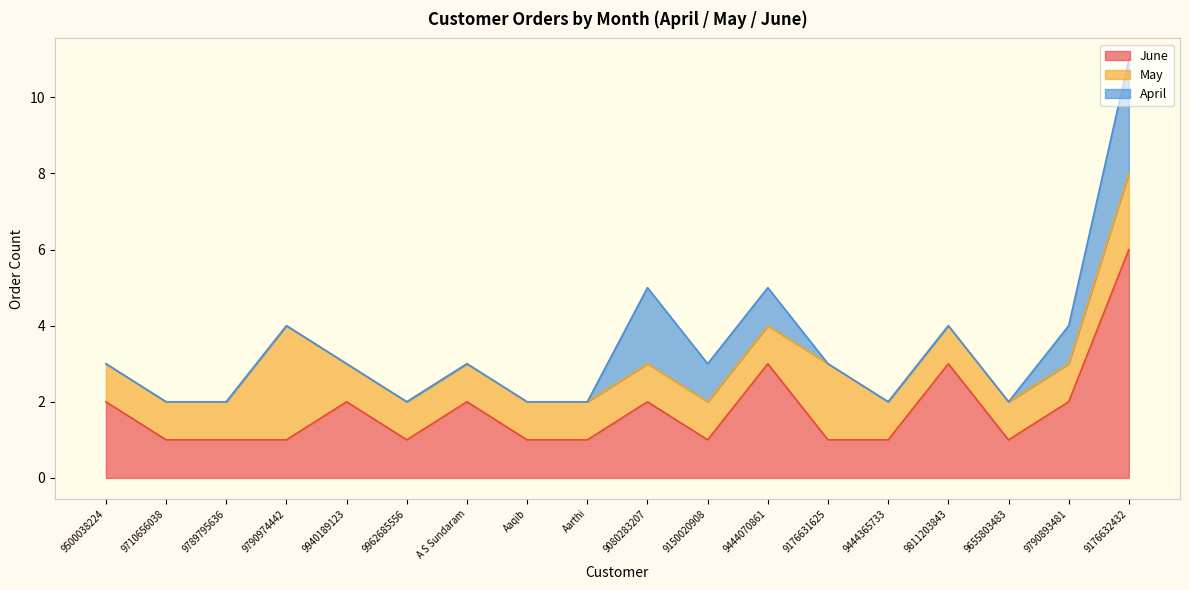

What are all the series names shown in the legend?

June, May, April